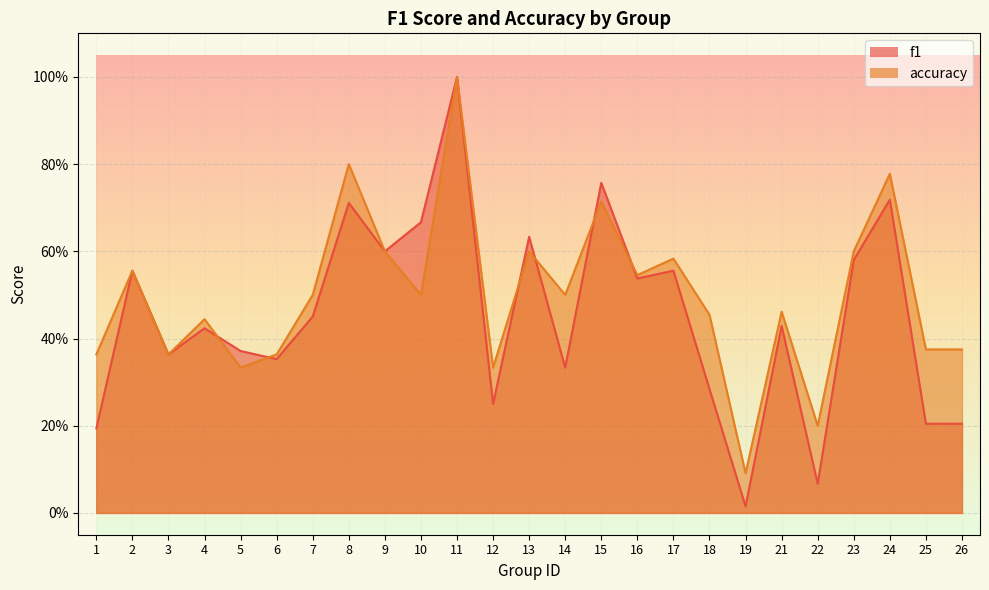

How many intersections are there between f1 and accuracy?

6